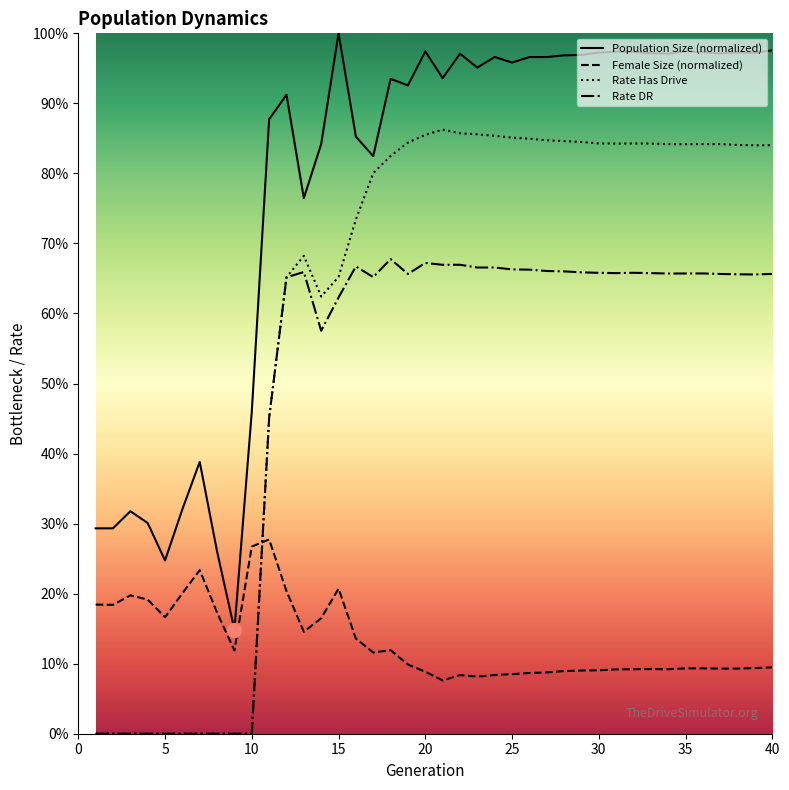

List the labels in order of rate_has_drive value, largest first.

21, 22, 23, 20, 24, 25, 26, 27, 28, 29, 19, 30, 32, 33, 31, 36, 37, 34, 35, 38, 40, 39, 18, 17, 16, 13, 15, 12, 14, 11, 1, 2, 3, 4, 5, 6, 7, 8, 9, 10